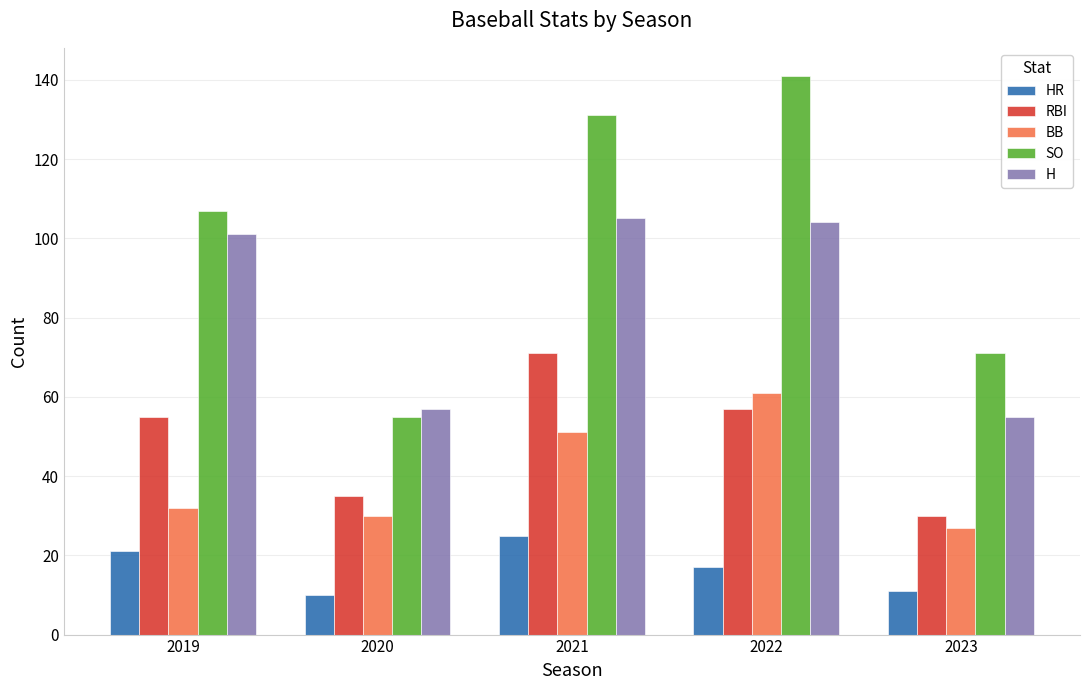

How many data points in SO are less than 107?

2